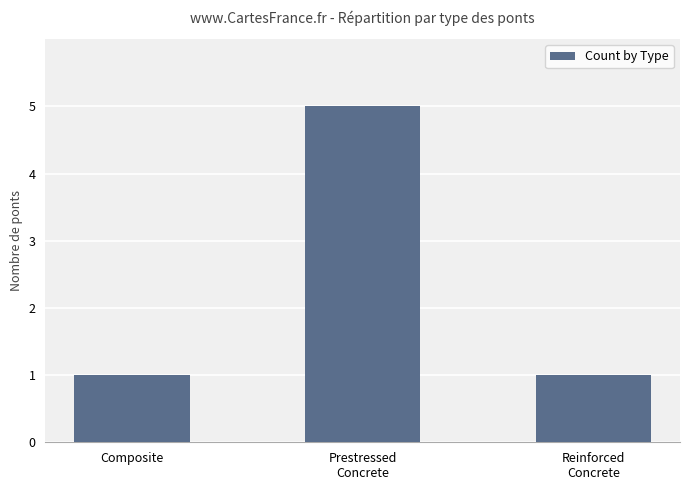

What is the value of the 3rd bar from the left?

1